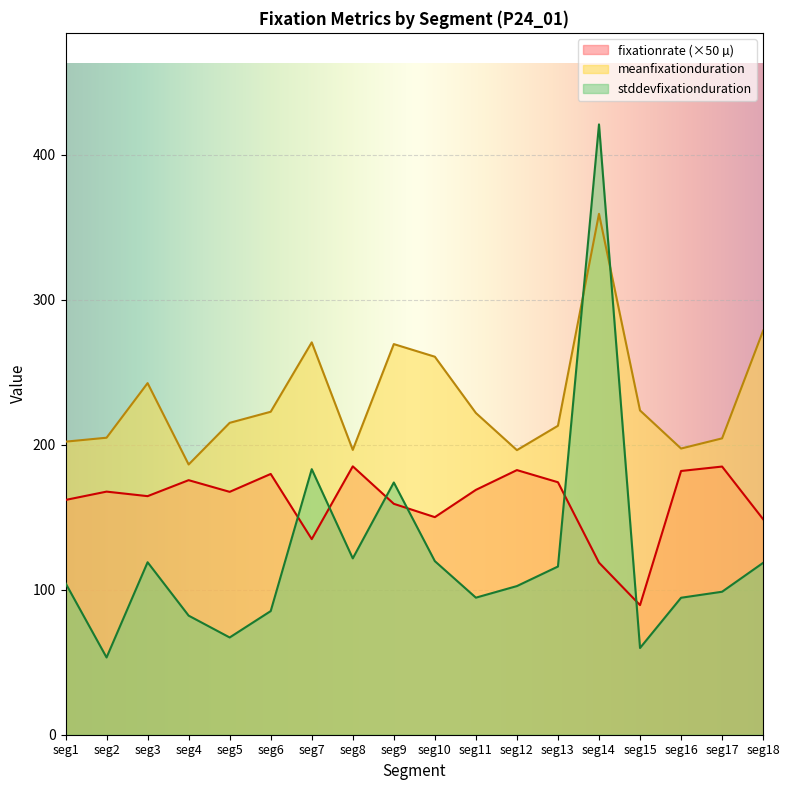

Where do meanfixationduration and stddevfixationduration first cross each other?

seg13 and seg14